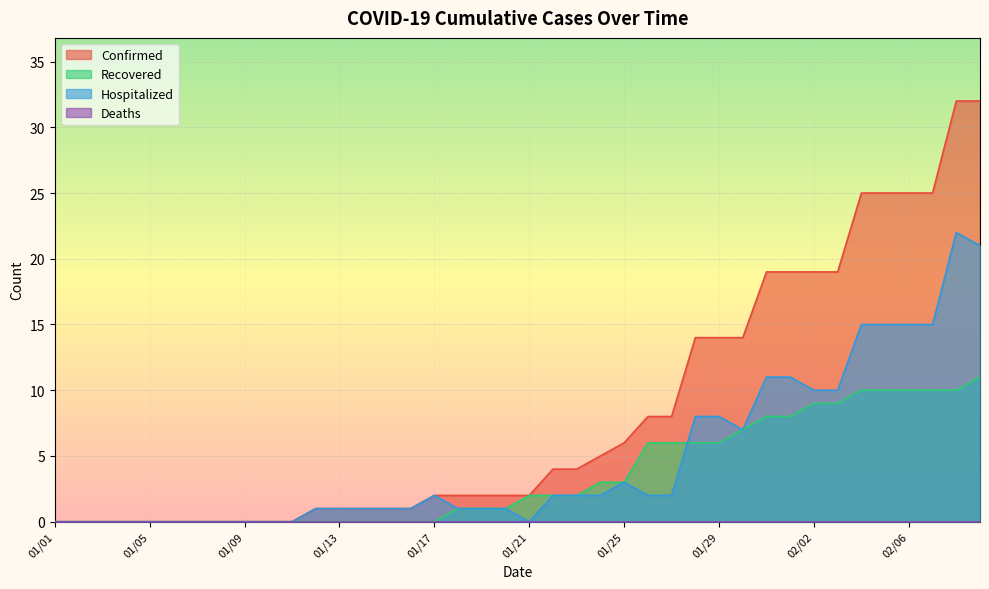

How many values in Recovered are above zero?

23